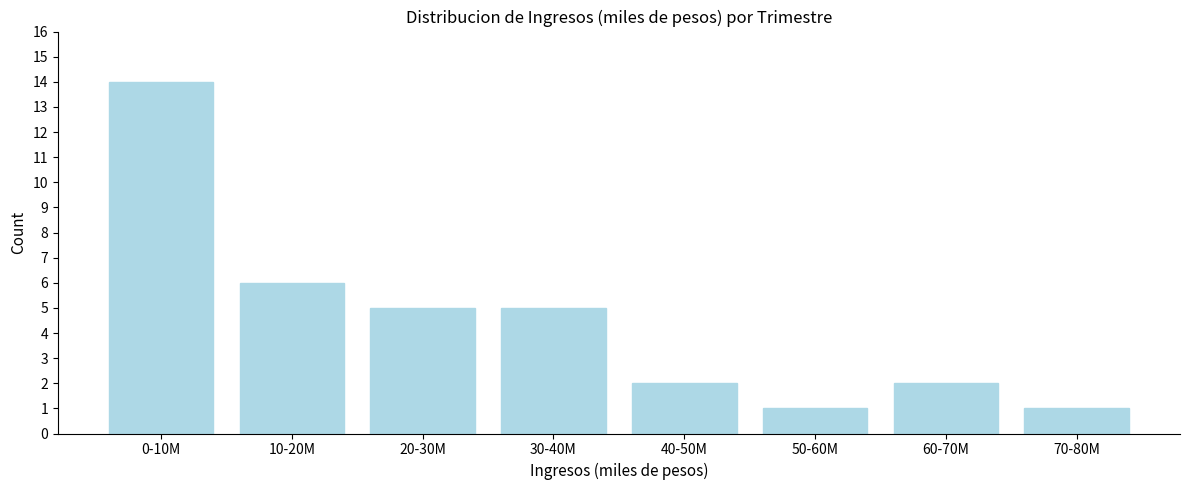

Reading left to right, transcribe all the data shown in this chart.

0-10M=14	10-20M=6	20-30M=5	30-40M=5	40-50M=2	50-60M=1	60-70M=2	70-80M=1